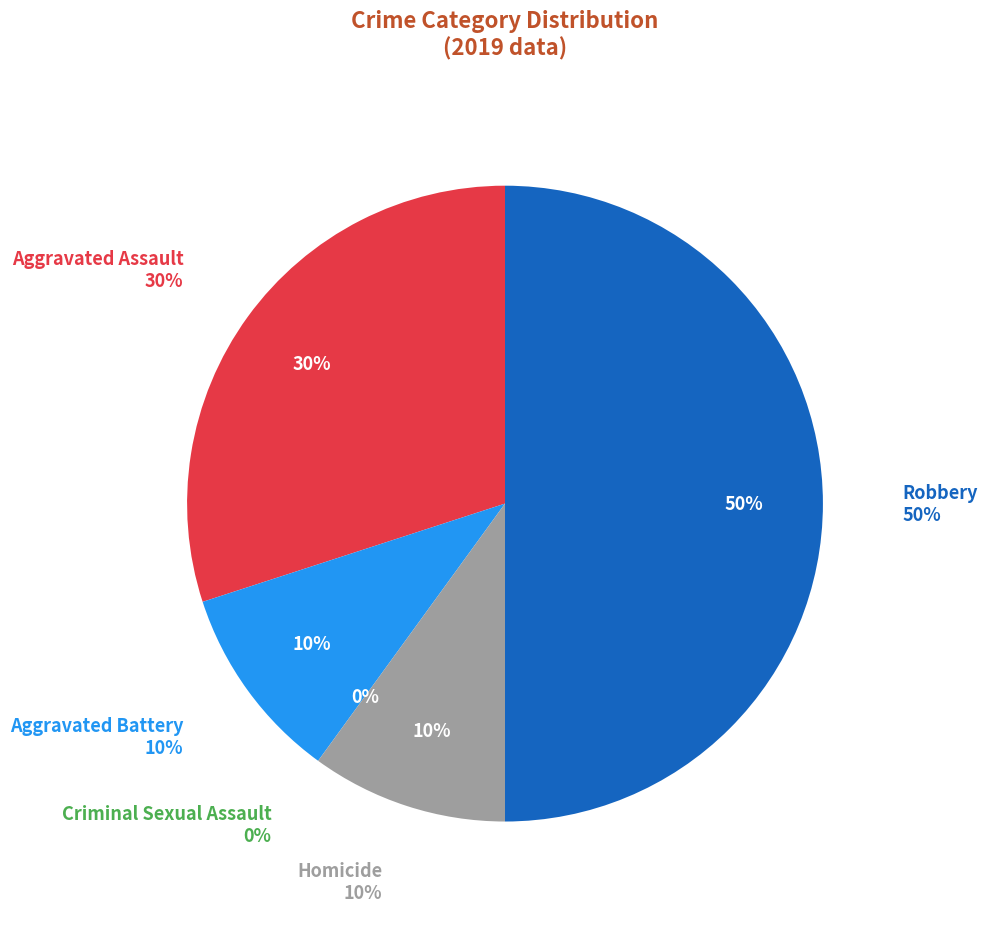

Combined, do Robbery and Aggravated Assault account for over 50%?

No